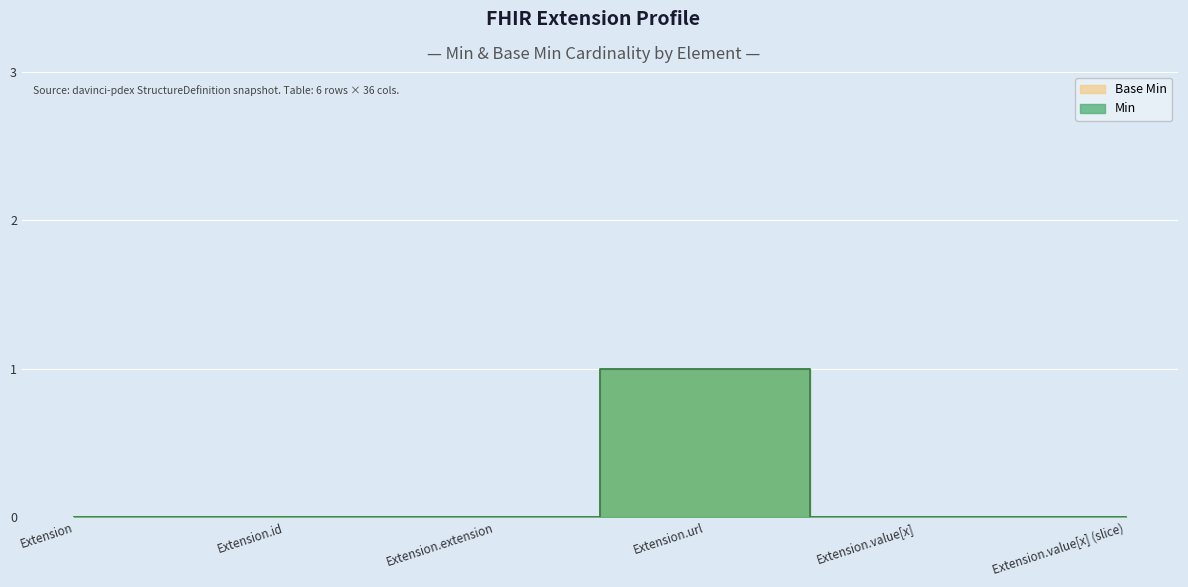

The value of Base Min at Extension.extension is 0. True or false?

True